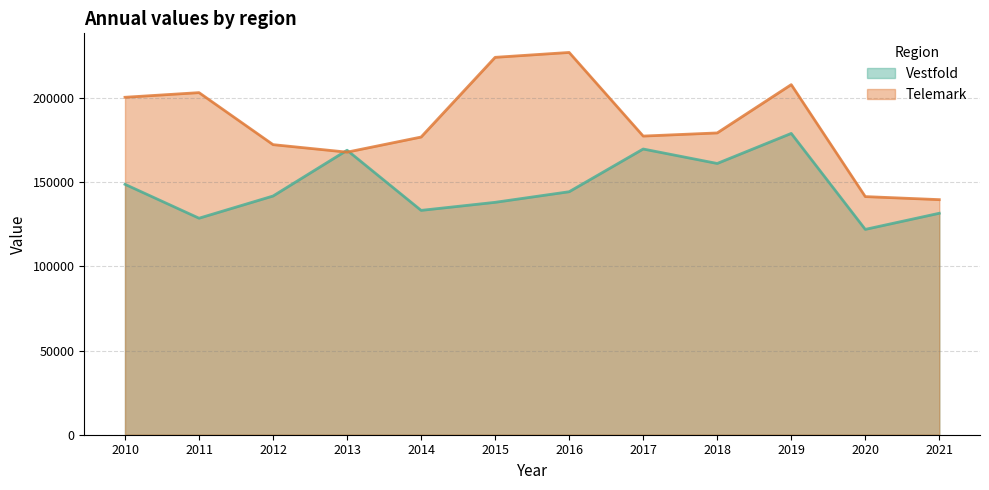

What is the value of the Vestfold point at the 3rd from the left?

141741